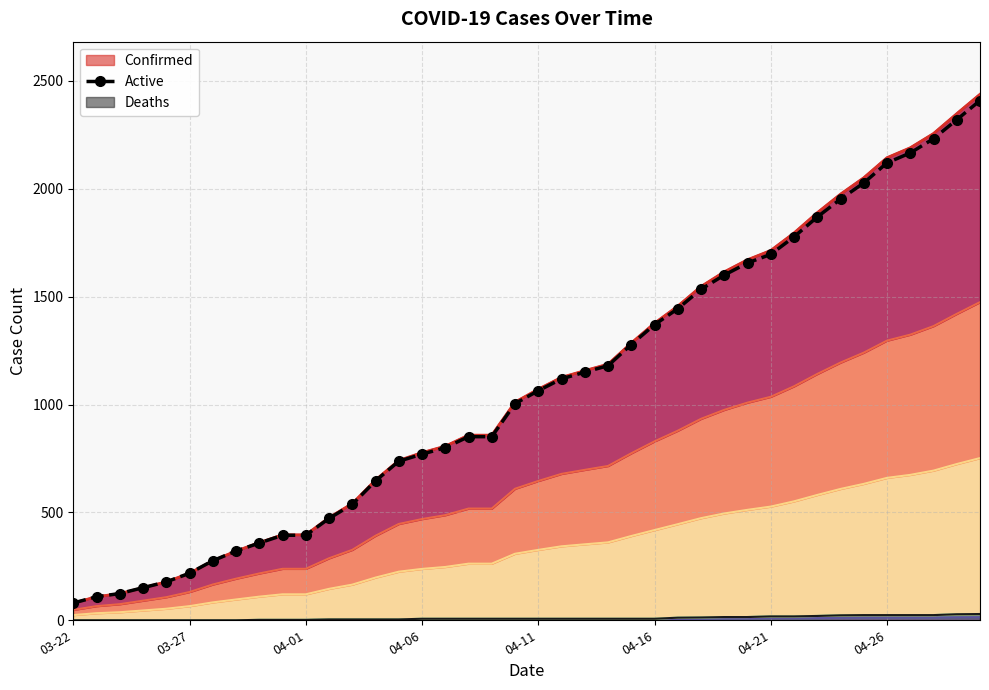

The Active series shows 903 at 34. True or false?

False